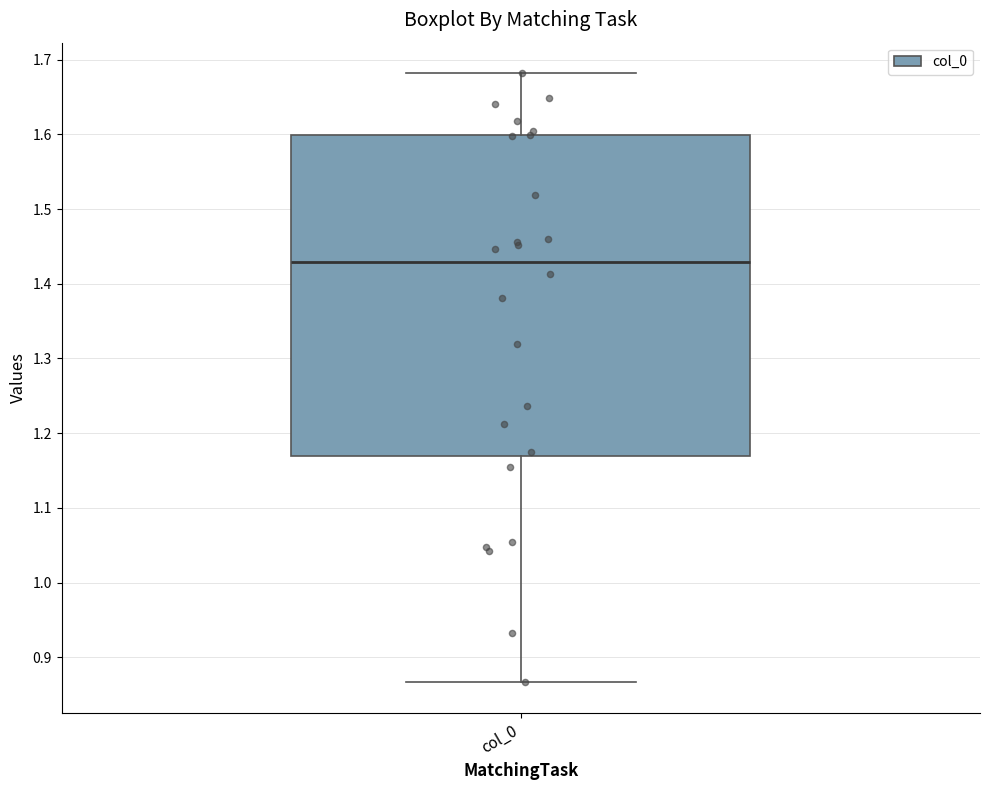

Where does the upper whisker of the box for col_0 end on the y-axis? The values are not printed on the chart, so give them approximately, as read against the axis.

1.68